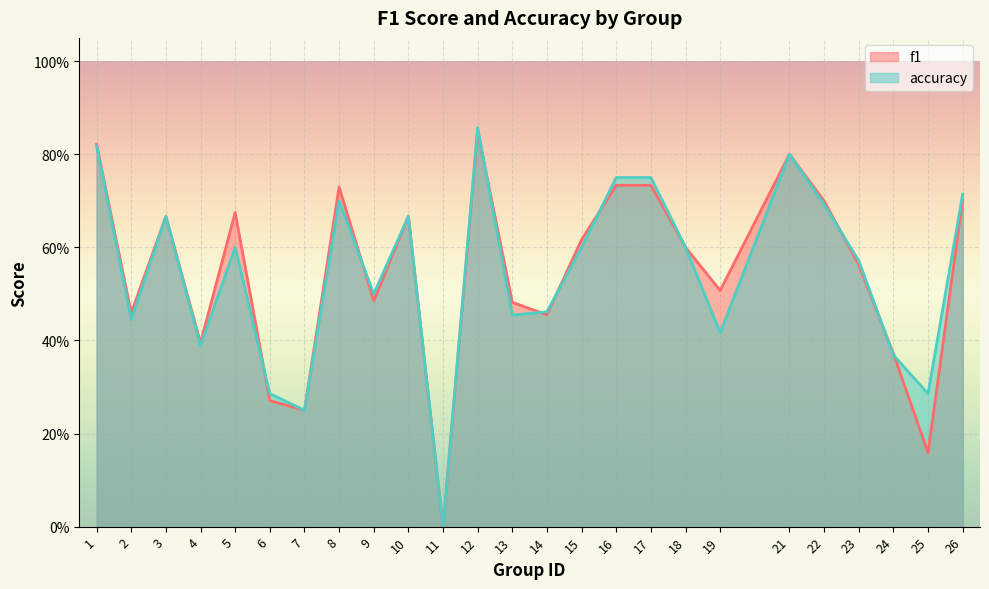

True or false: accuracy has more than 1 points higher than both neighbors.

True